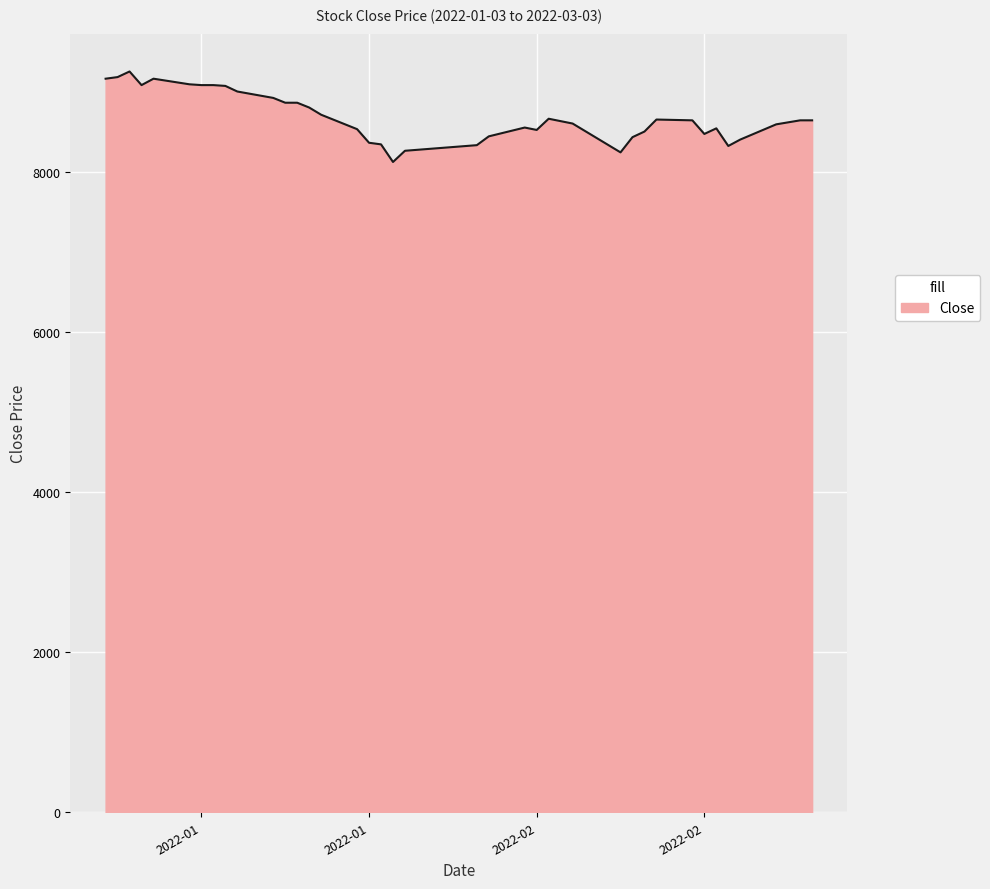

What is the smallest value displayed?

8120